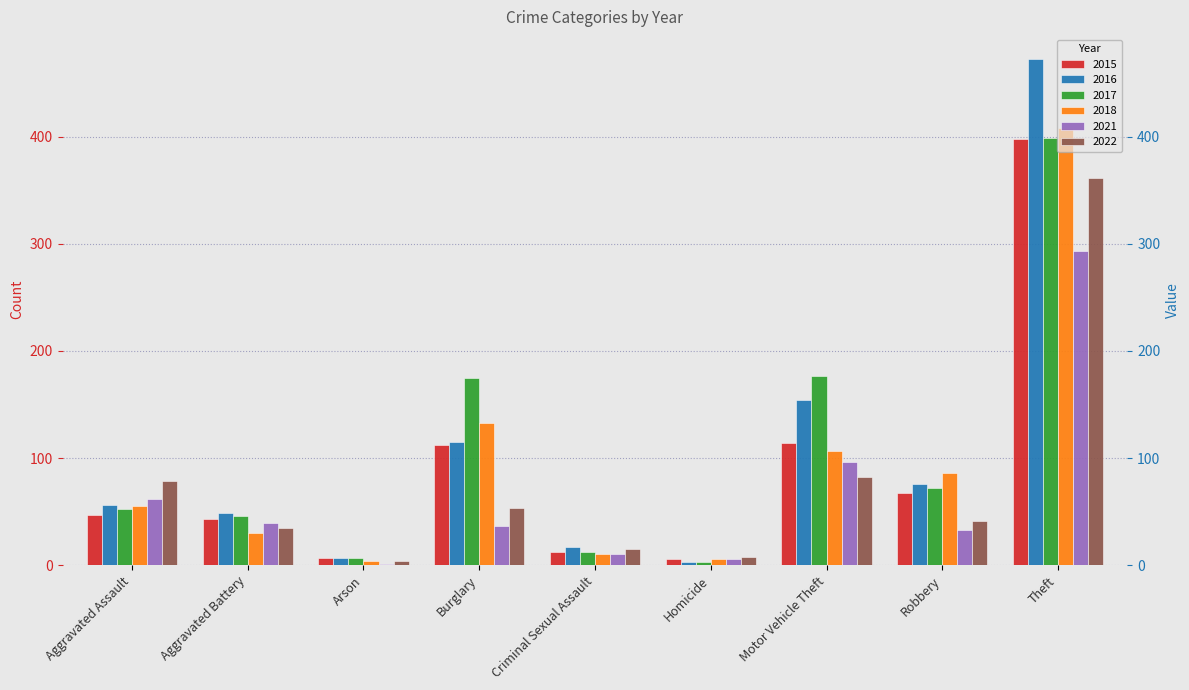

List the labels in order of 2022 value, largest first.

Theft, Motor Vehicle Theft, Aggravated Assault, Burglary, Robbery, Aggravated Battery, Criminal Sexual Assault, Homicide, Arson